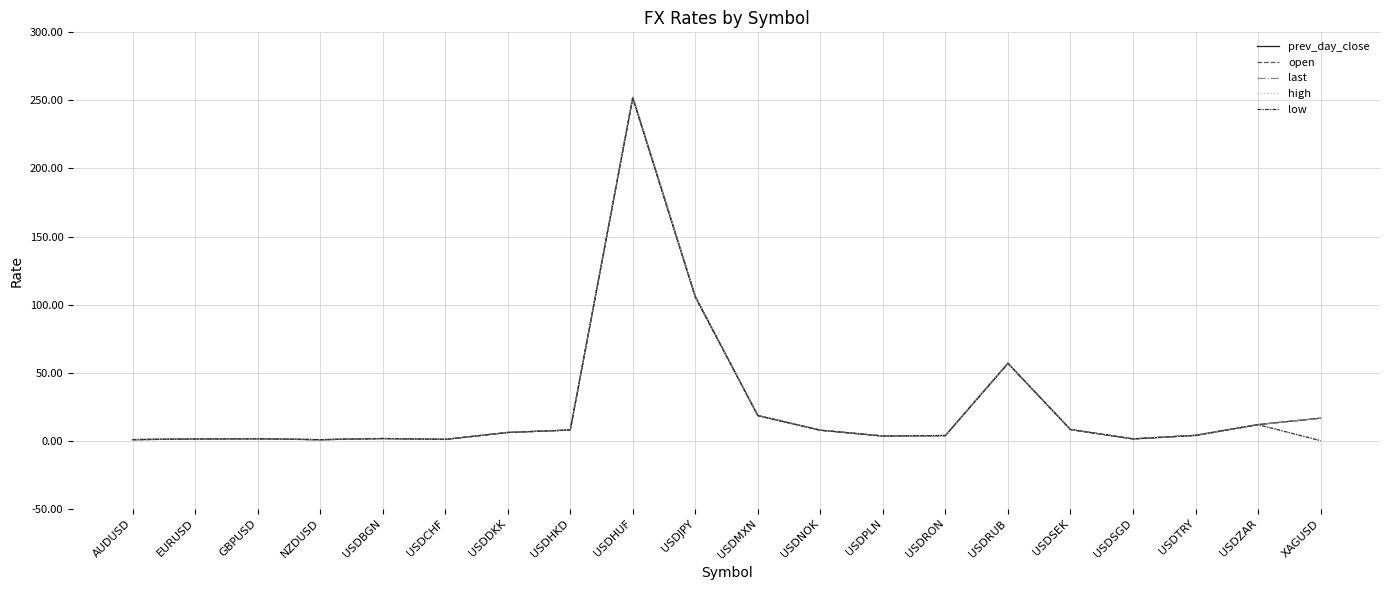

Between which two adjacent categories do high and open first intersect?

USDZAR and XAGUSD